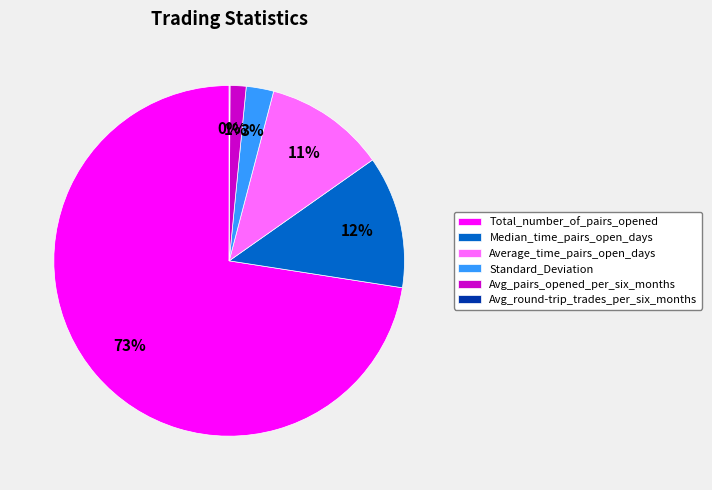

Which slice represents more than half of the pie?

Total_number_of_pairs_opened